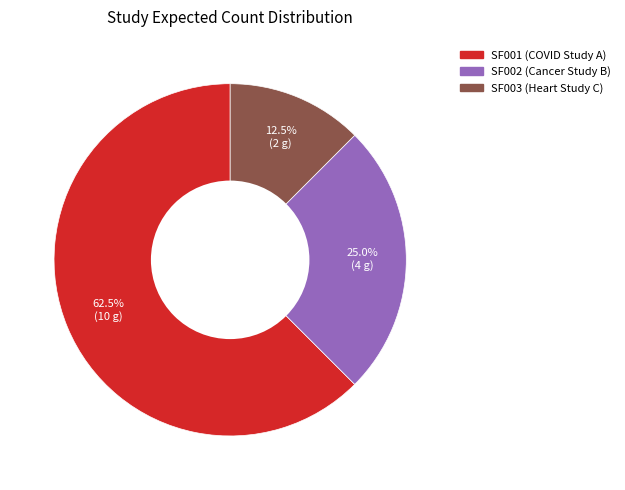

To the nearest percent, what is the difference between the largest and smallest slice percentages?

50%